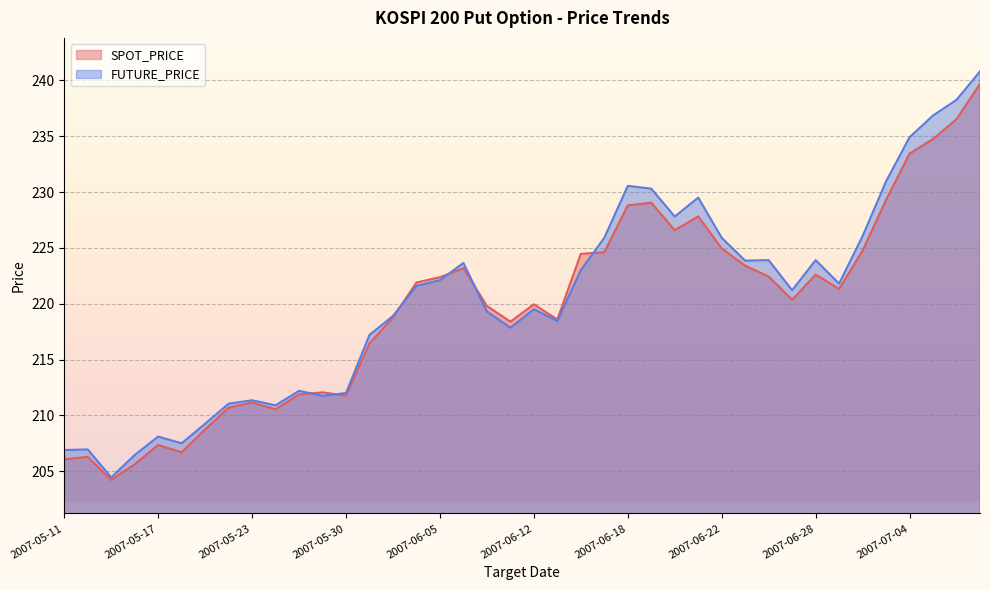

List the series in order of their peak value, lowest first.

SPOT_PRICE, FUTURE_PRICE